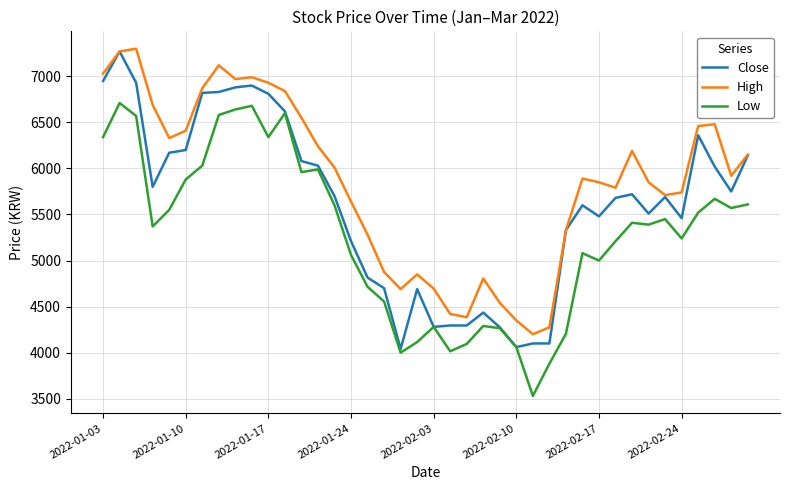

What are all the series names shown in the legend?

Close, High, Low